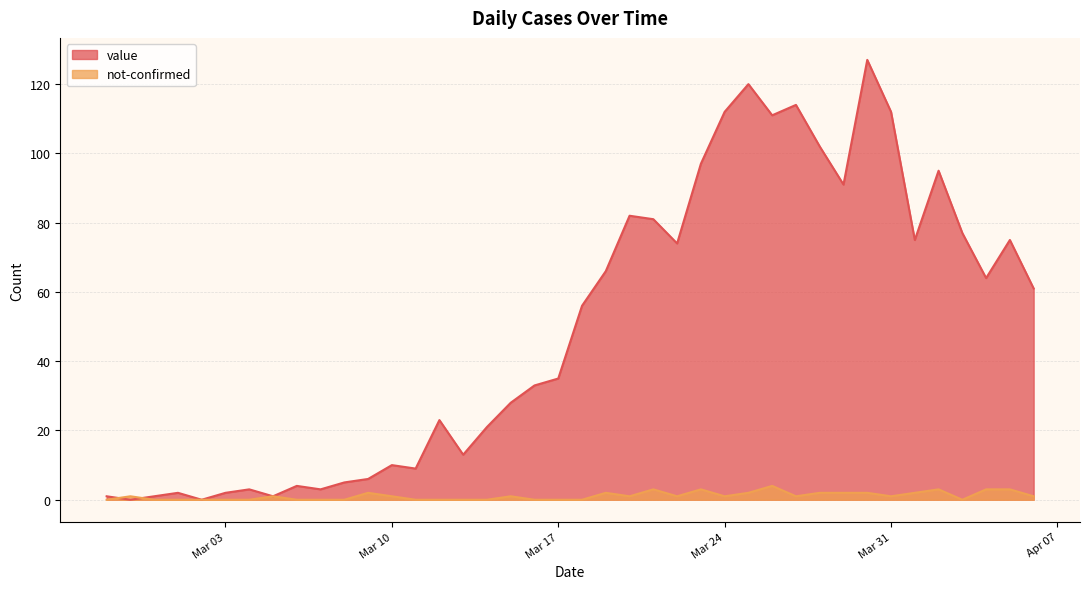

At which category does value reach its first local valley?

2020-02-28